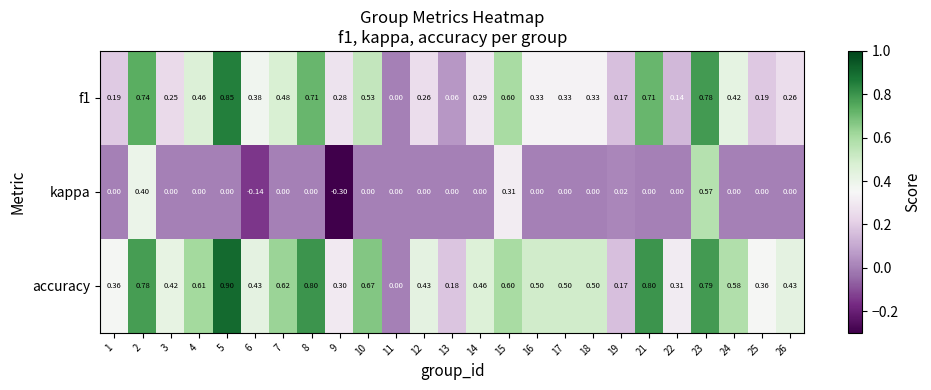

Which series has the largest range (max minus min)?

accuracy